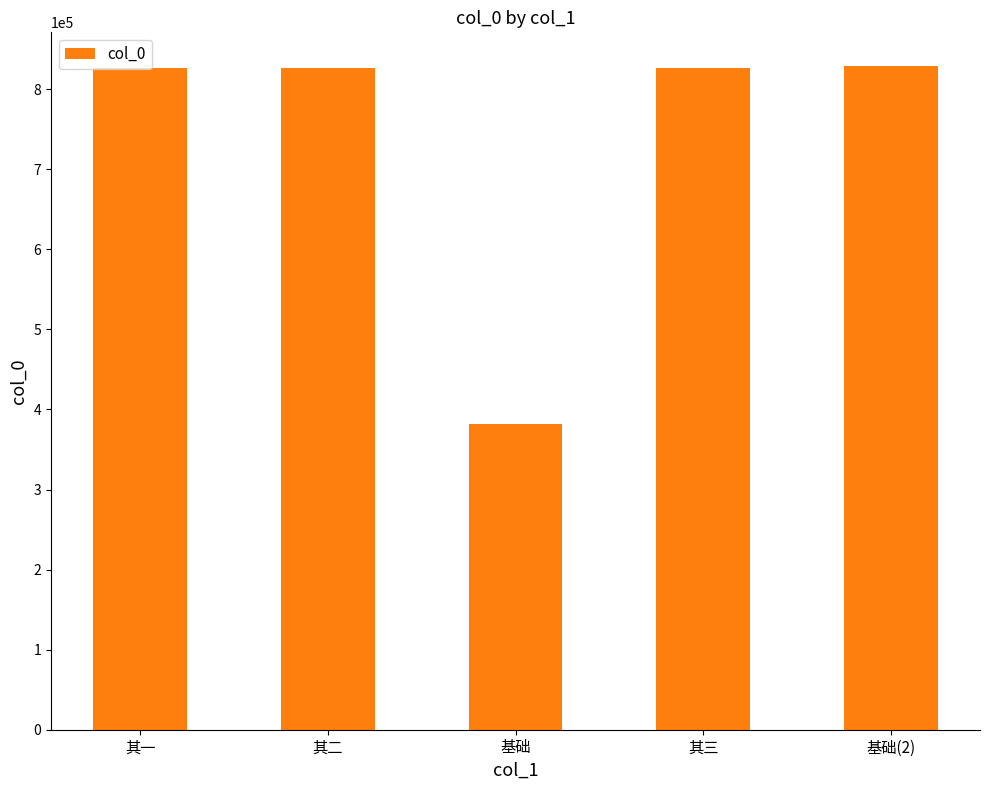

What is the value of the 3rd bar from the left?

381521